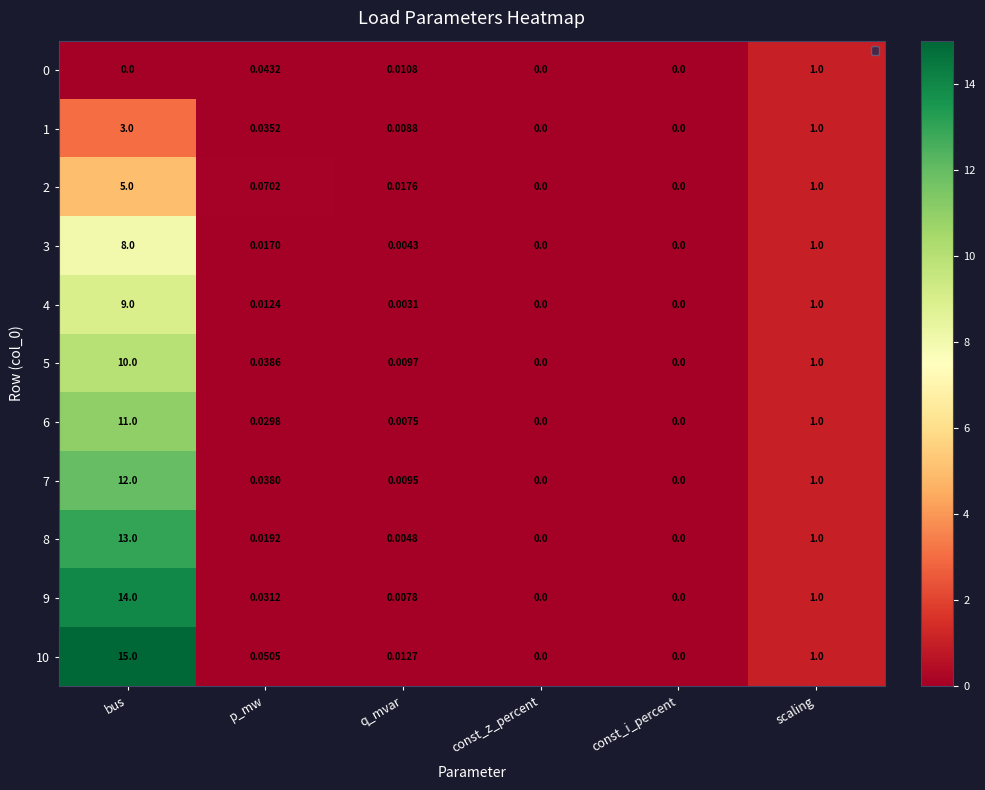

What is the total value across all series at p_mw?

0.4